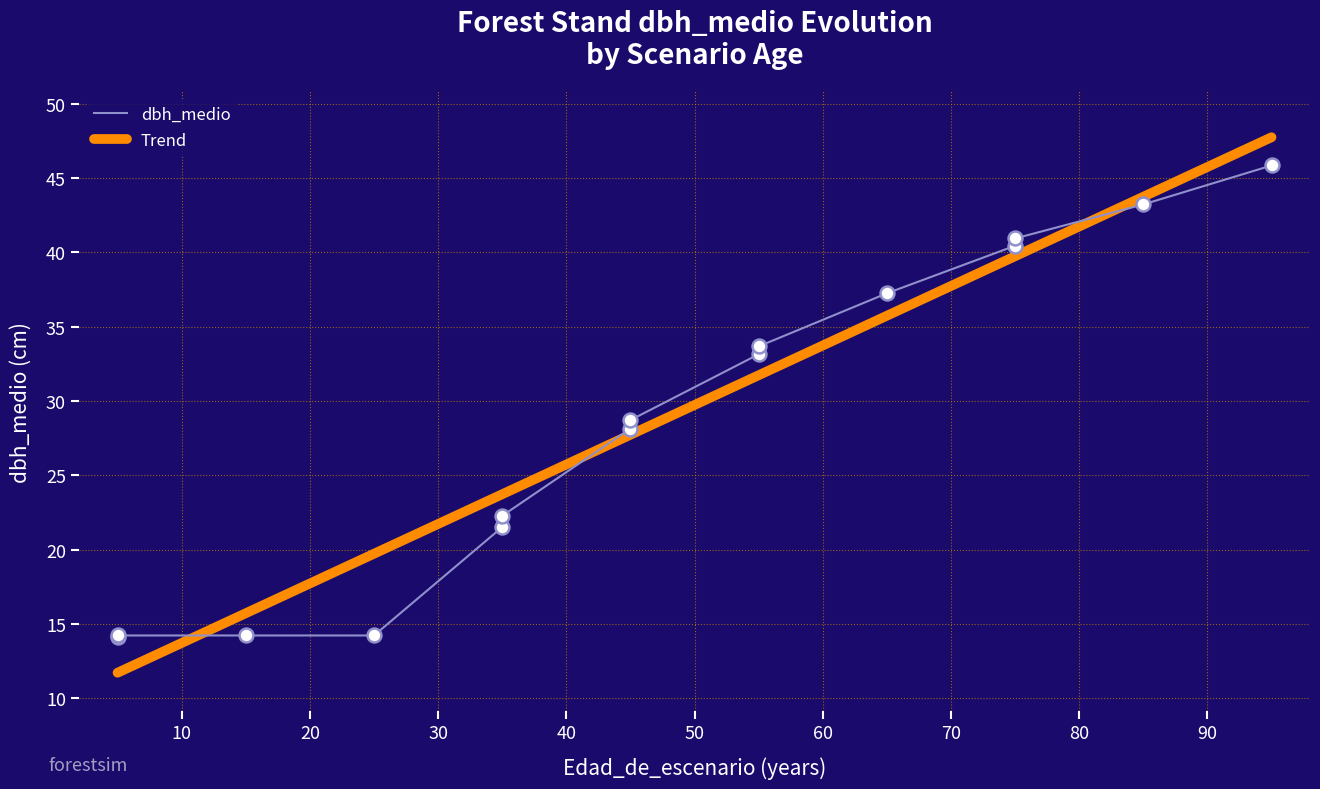

Is the value of dbh_medio at 45 greater than the value of h_media at 95?

No